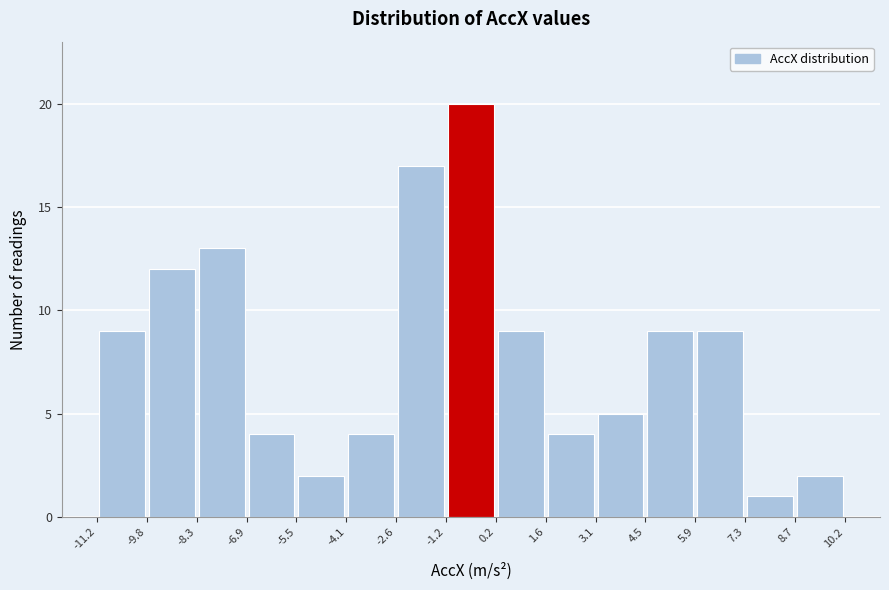

What is the height of the bar covering 4.5 to 5.9 on the x-axis? The values are not printed on the chart, so give them approximately, as read against the axis.

9